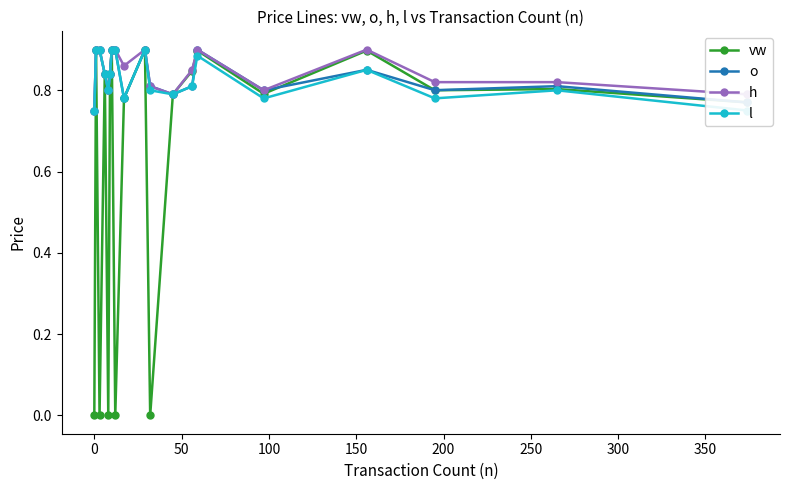

Which series has the largest range (max minus min)?

vw